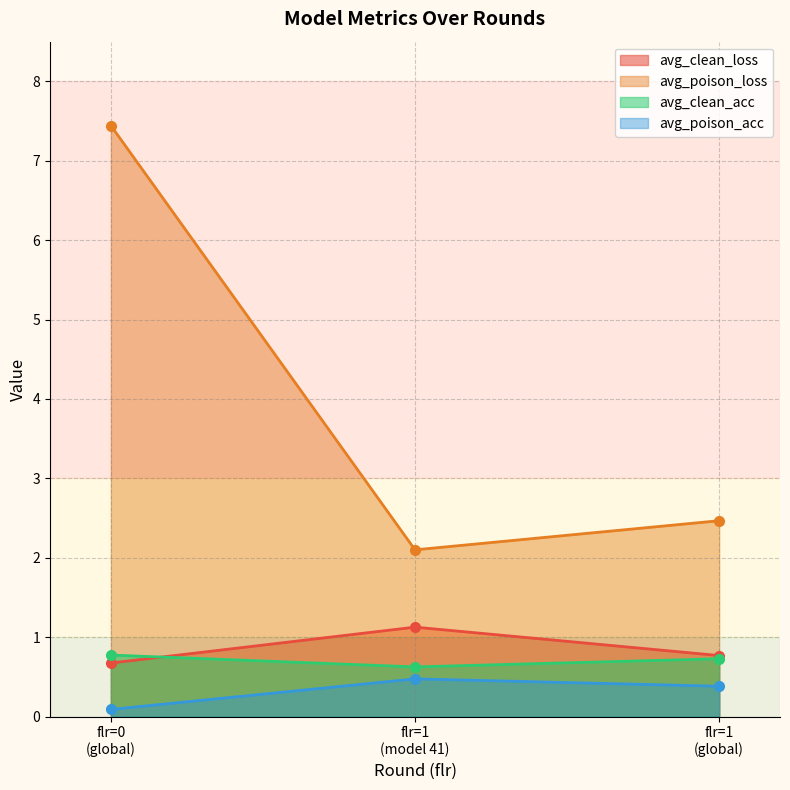

Reading right to left, extract all data points from this chart.

avg_clean_loss: flr=1
(global)=0.8	flr=1
(model 41)=1.1	flr=0
(global)=0.7
avg_poison_loss: flr=1
(global)=2.5	flr=1
(model 41)=2.1	flr=0
(global)=7.4
avg_clean_acc: flr=1
(global)=0.7	flr=1
(model 41)=0.6	flr=0
(global)=0.8
avg_poison_acc: flr=1
(global)=0.4	flr=1
(model 41)=0.5	flr=0
(global)=0.1